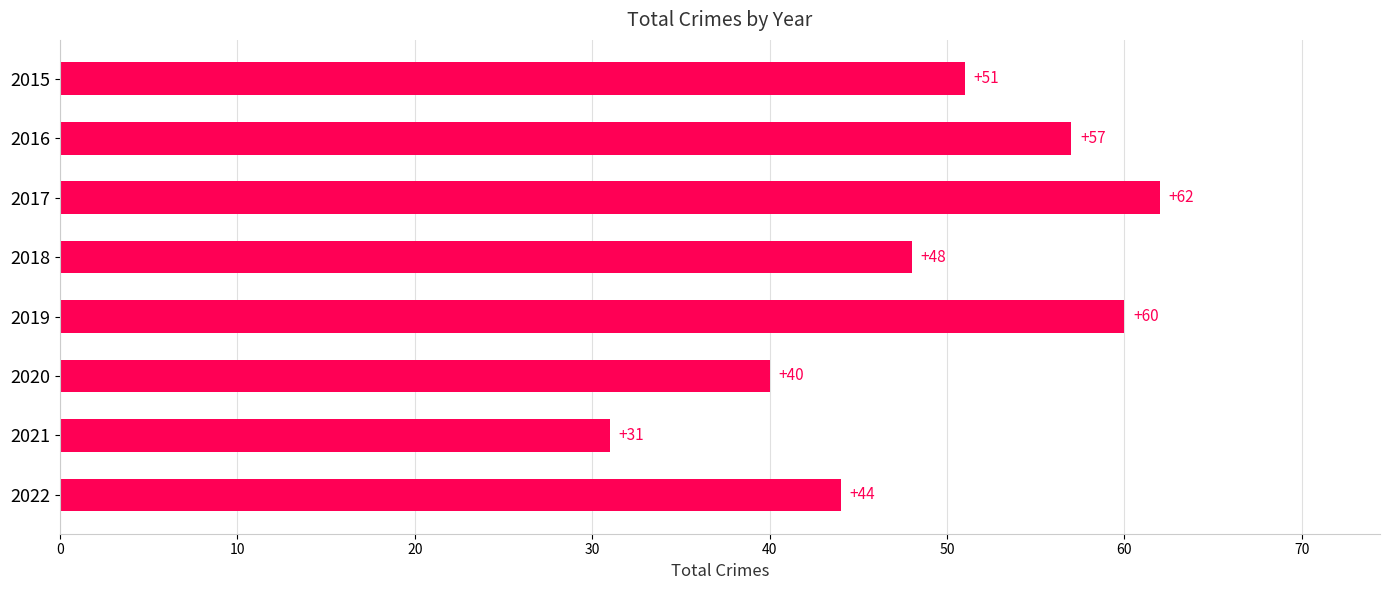

List the labels in order of value, smallest first.

2021, 2020, 2022, 2018, 2015, 2016, 2019, 2017